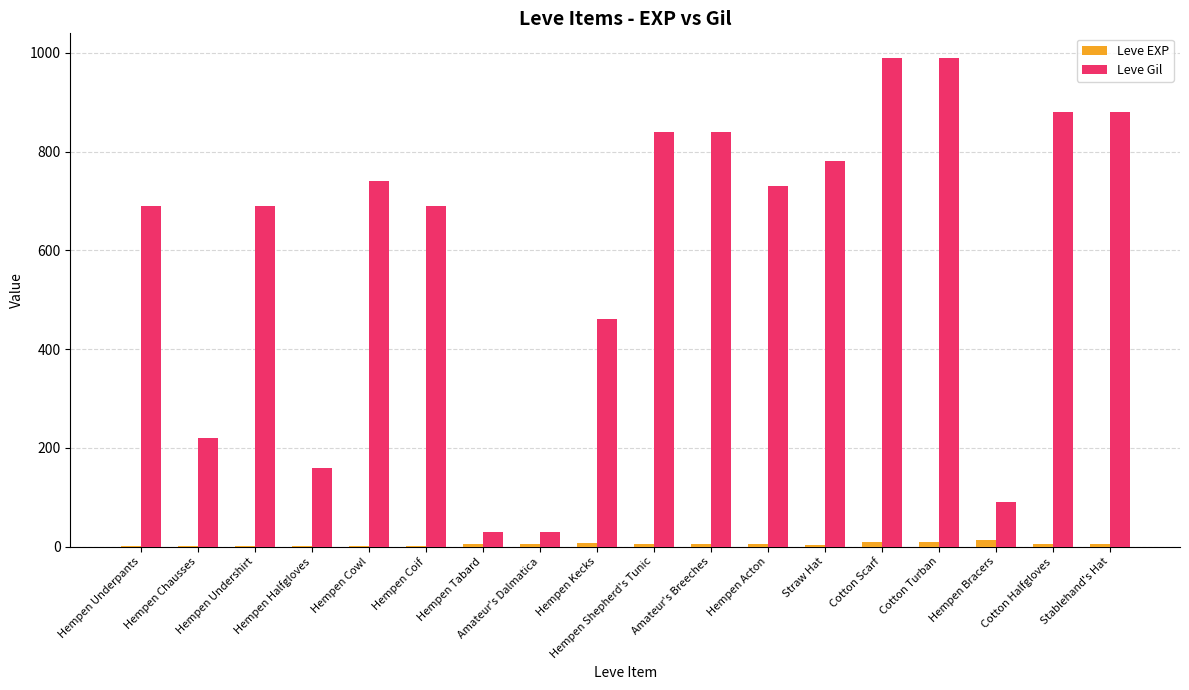

Which series has the largest total across all categories?

Leve Gil